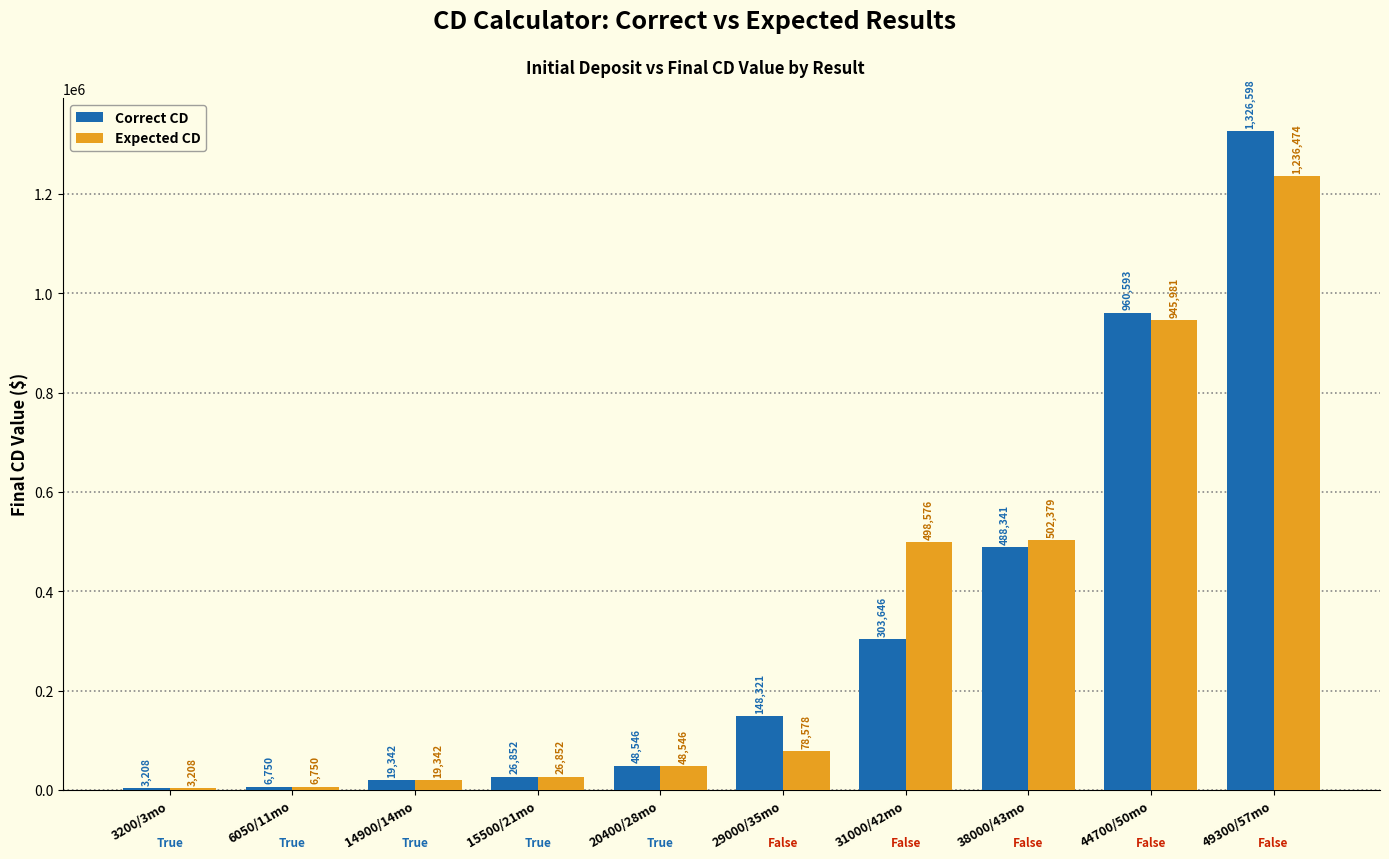

Is the value of Expected CD at 14900/14mo greater than the value of Correct CD at 44700/50mo?

No